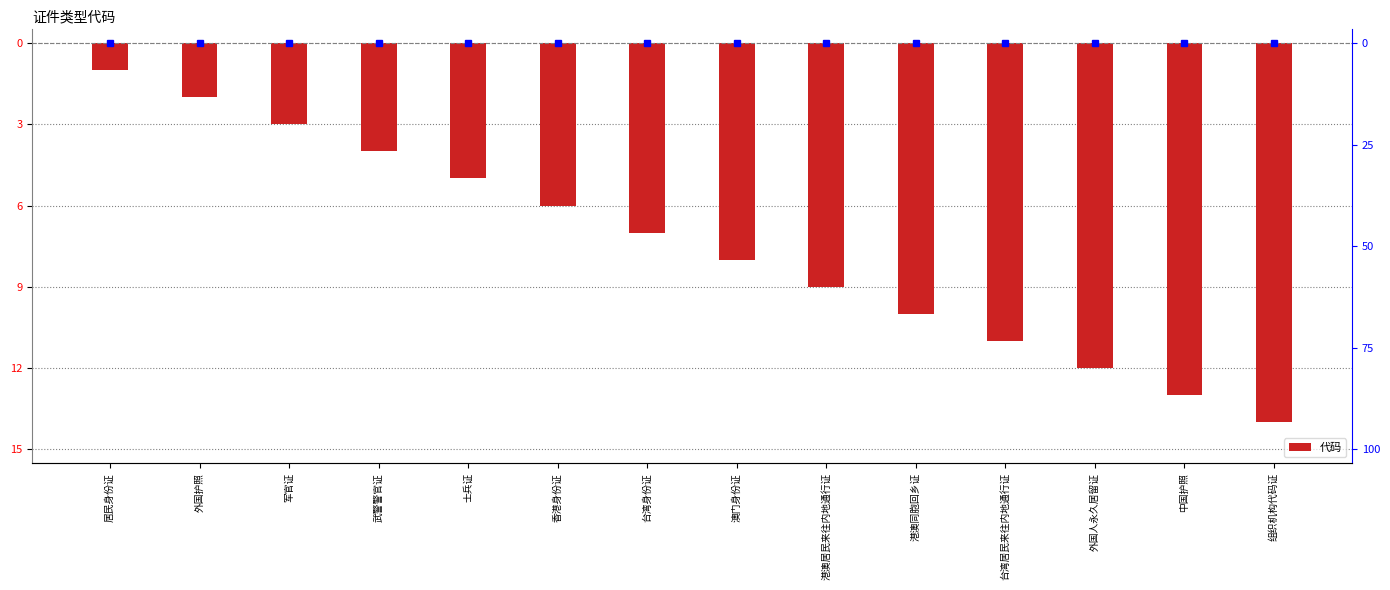

What is the change in value from 外国护照 to 澳门身份证?

-6